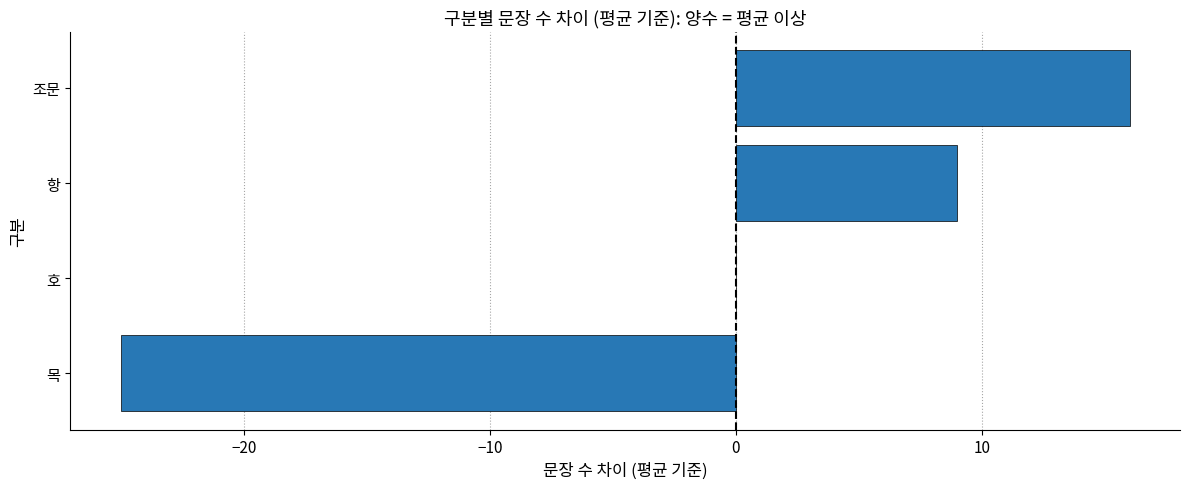

What is the greatest value displayed?

16